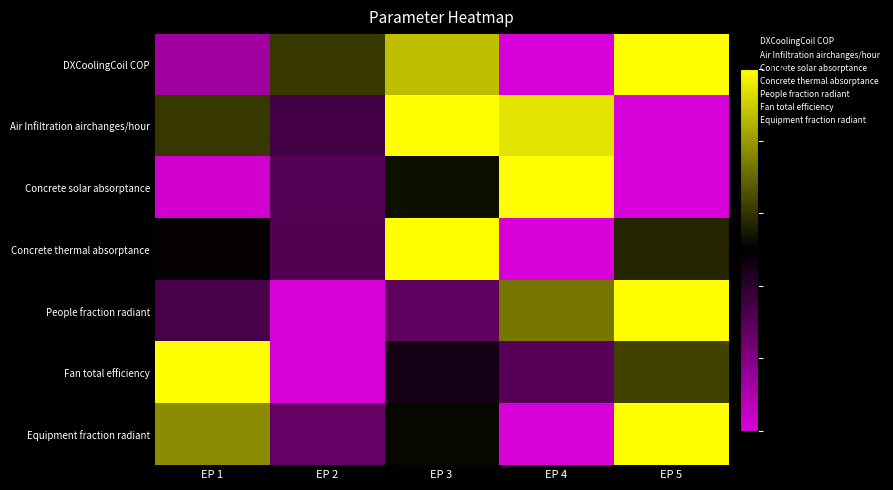

Which series has the widest spread of values?

DXCoolingCoil COP